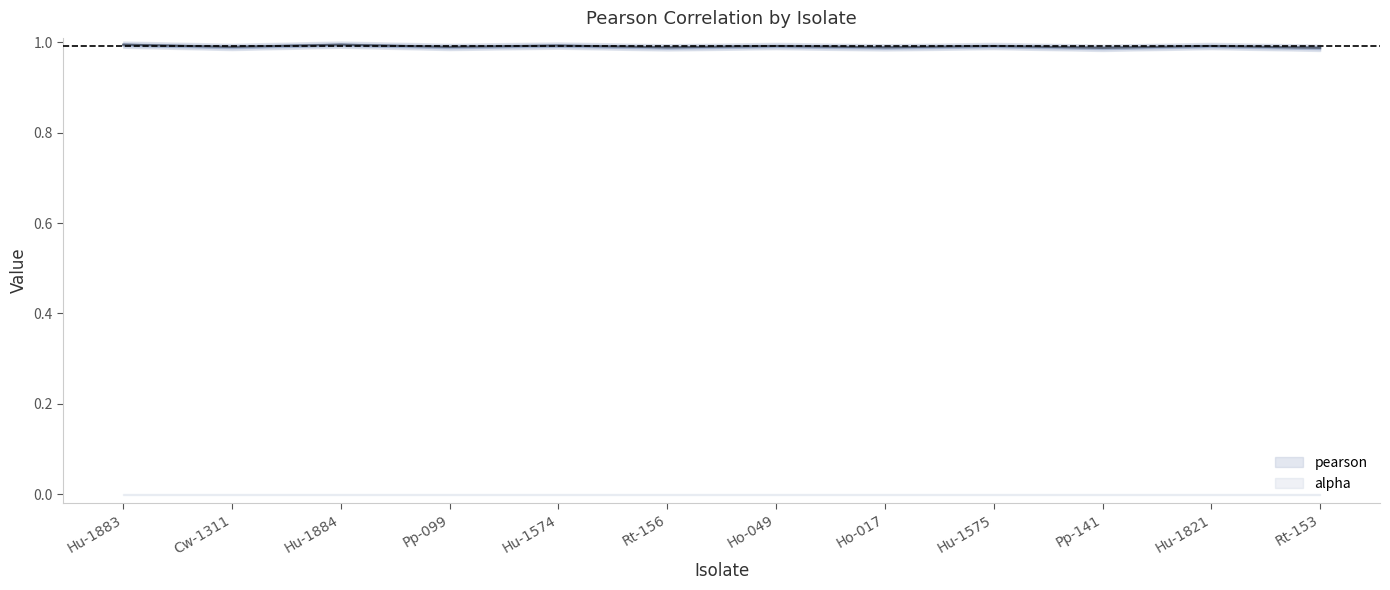

Count the values in the range 0 to 1.

12